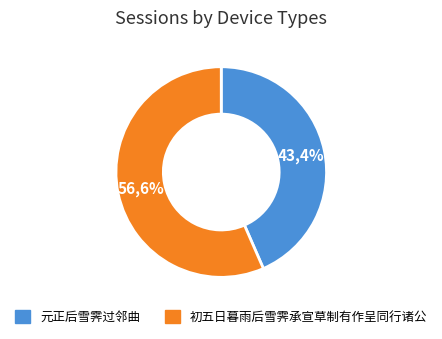

Does 初五日暮雨后雪霁承宣草制有作呈同行诸公 represent more than half of the total?

Yes